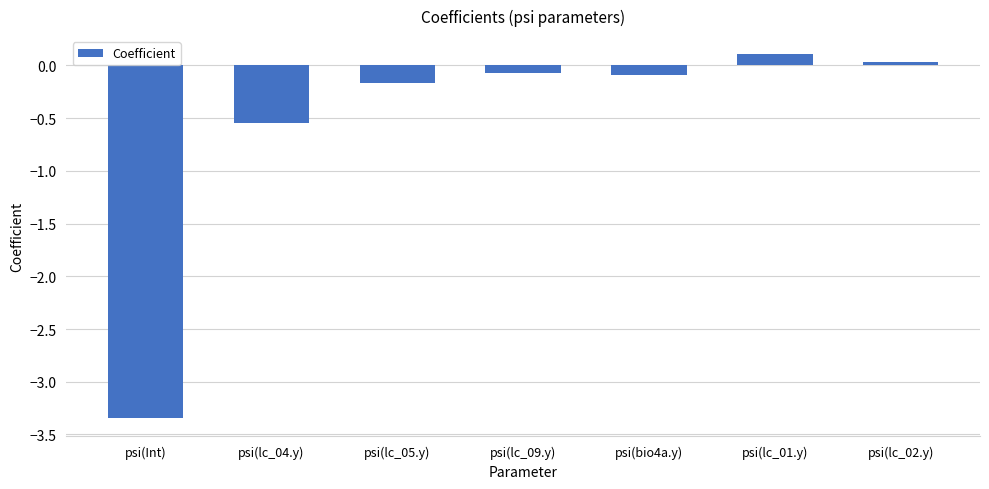

What value does the data have at psi(bio4a.y)?

-0.1